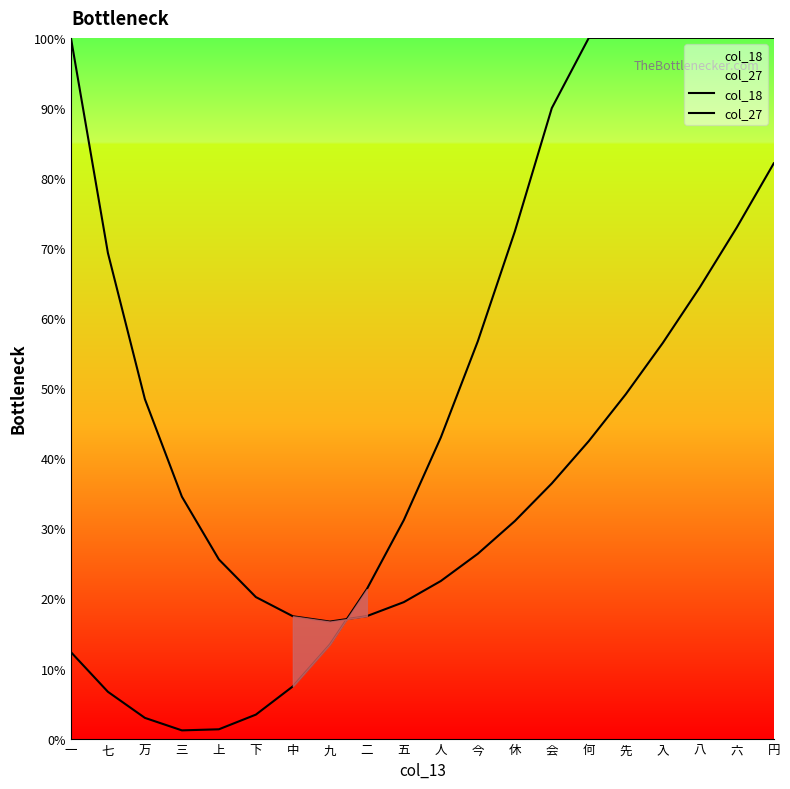

At which category does the chart reach its minimum across all series?

三